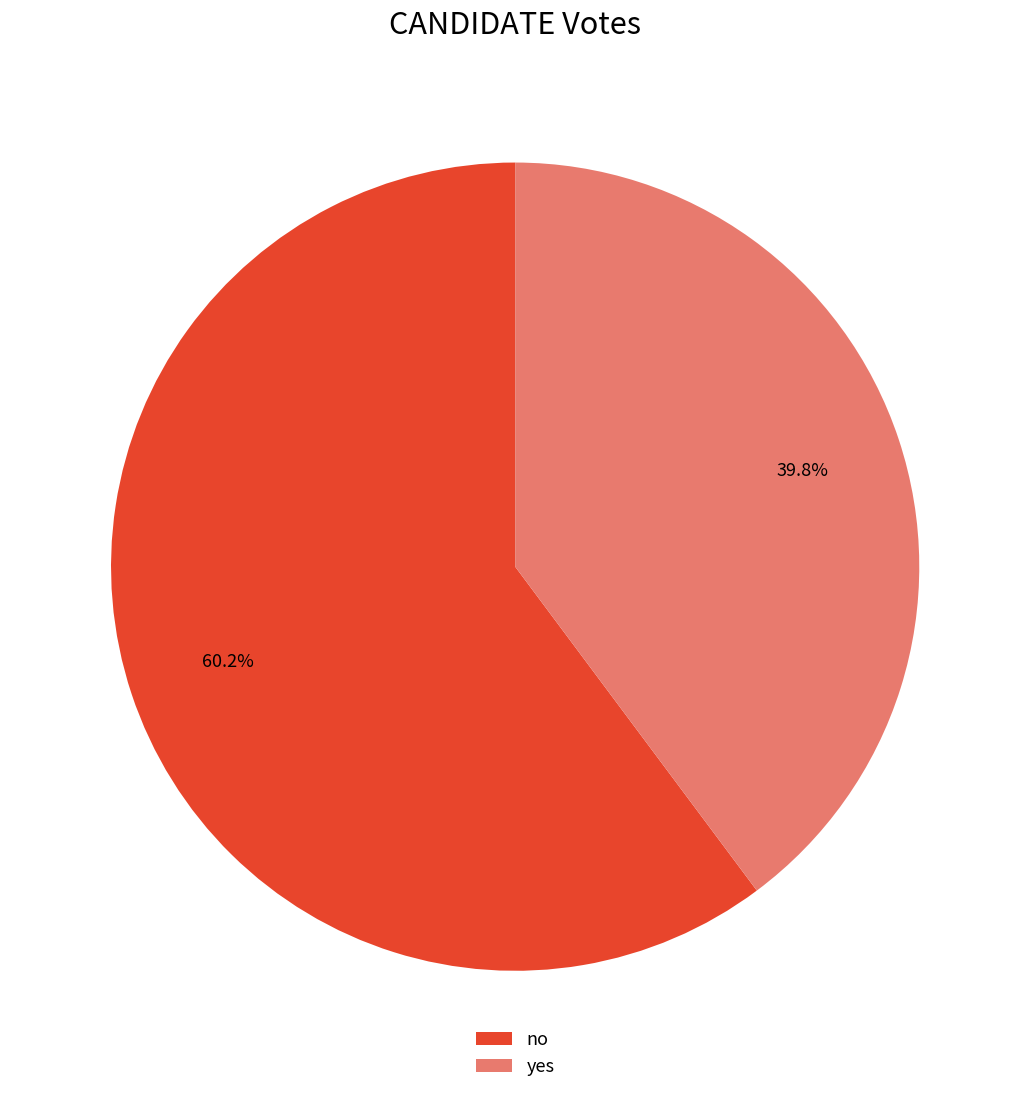

Rank the categories by value from highest to lowest.

no, yes